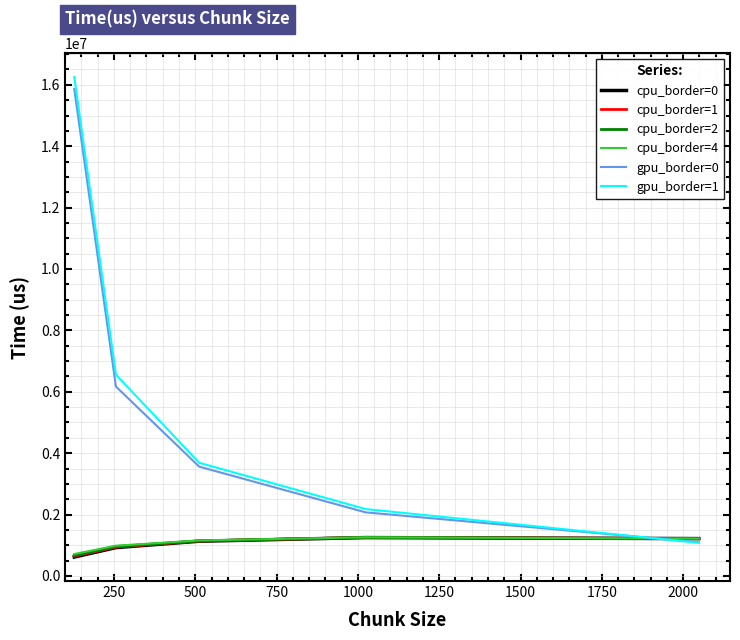

Which series has the widest spread of values?

gpu_border=1